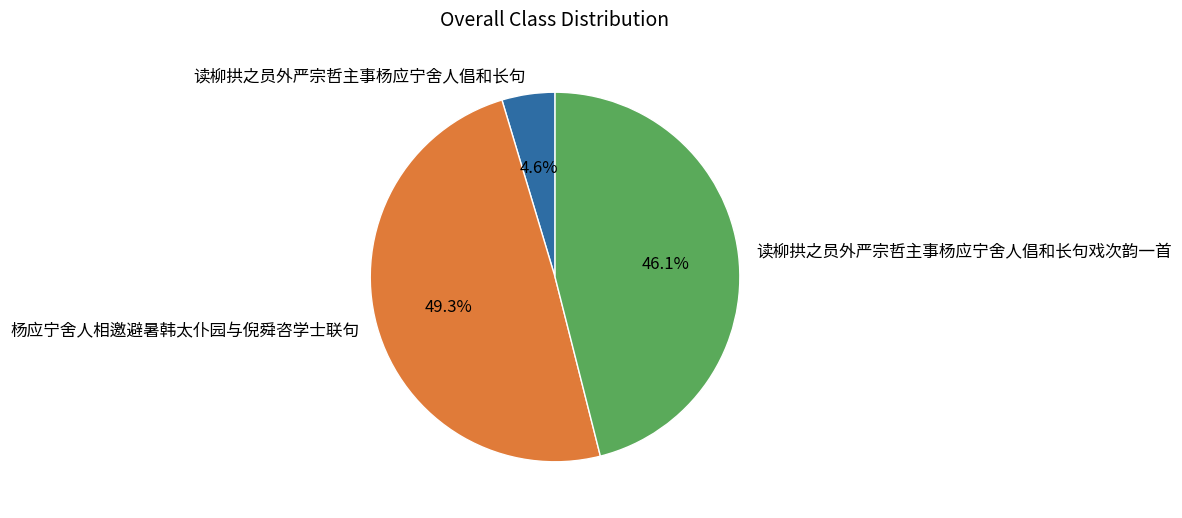

What portion of the pie excludes 读柳拱之员外严宗哲主事杨应宁舍人倡和长句戏次韵一首?

53.9%